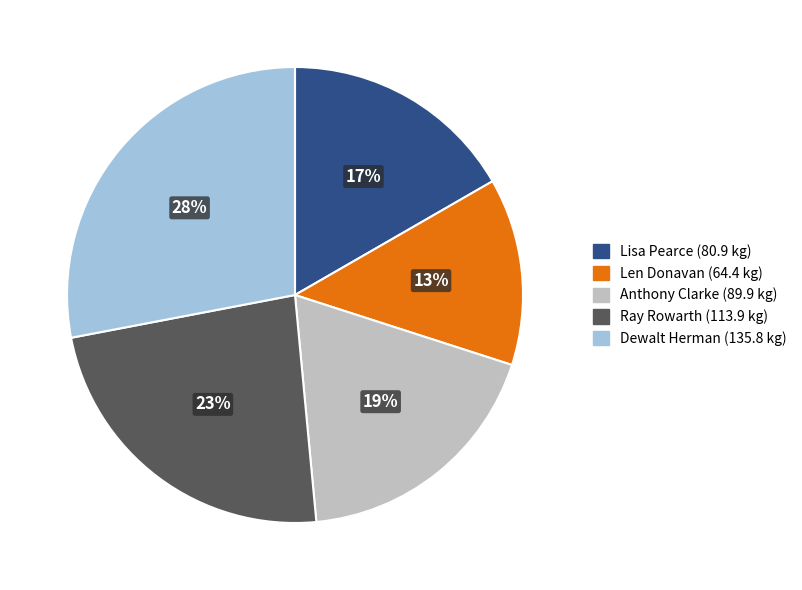

Is the sum of Lisa Pearce and Ray Rowarth greater than half?

No